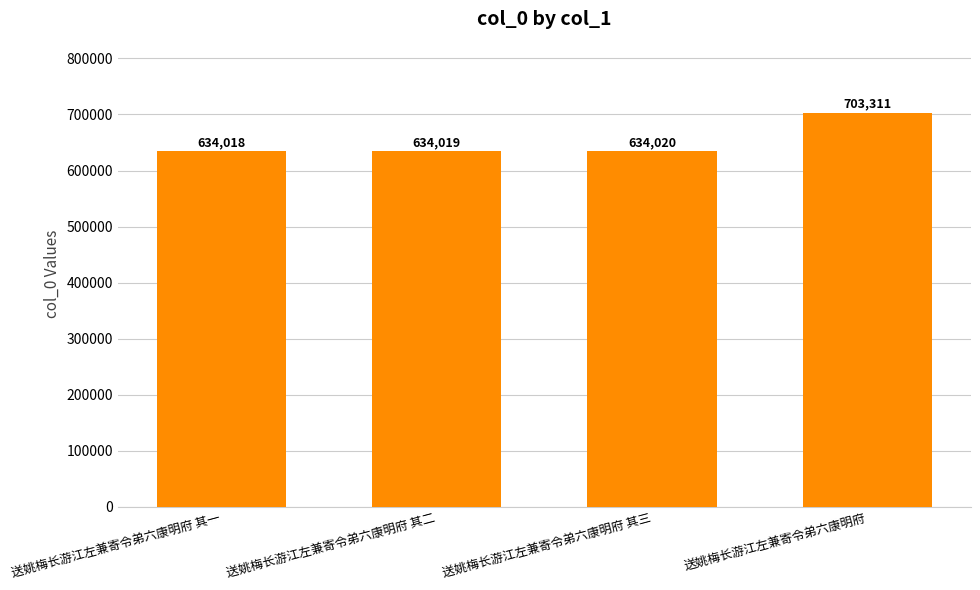

The chart shows a value of 1100616 at 送姚梅长游江左兼寄令弟六康明府 其二. True or false?

False